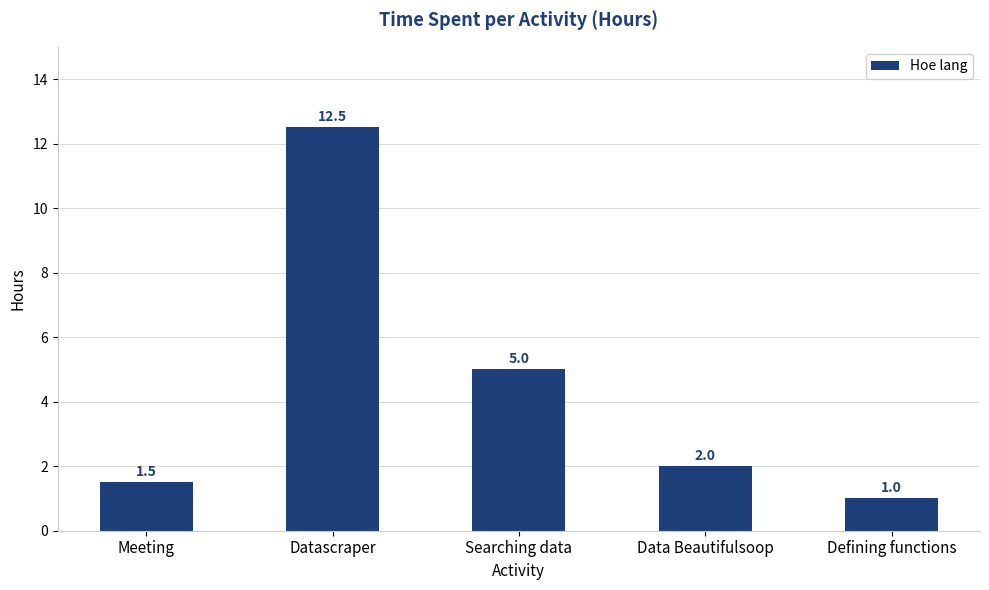

Does the chart contain stacked bars?

No